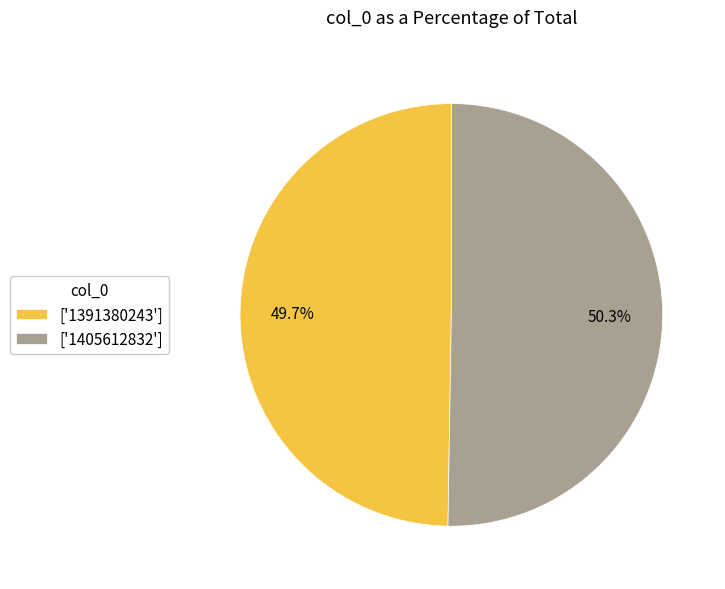

Which category has the smallest portion of the pie?

['1391380243']